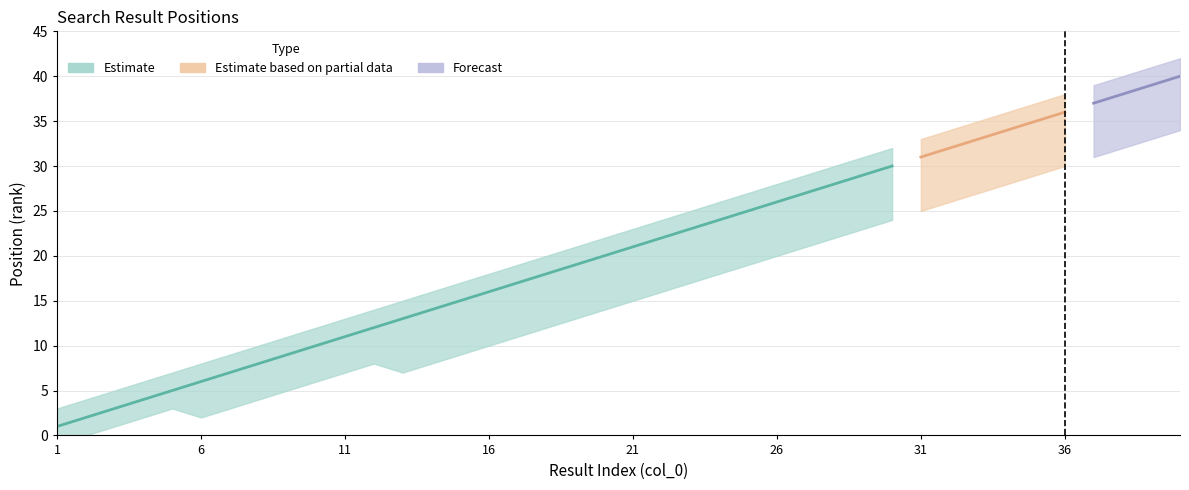

What is the difference between the highest and lowest values at 26?

8